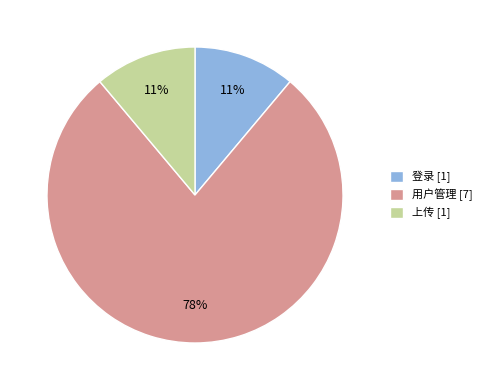

Is it true that 上传 is 11% of the pie?

True